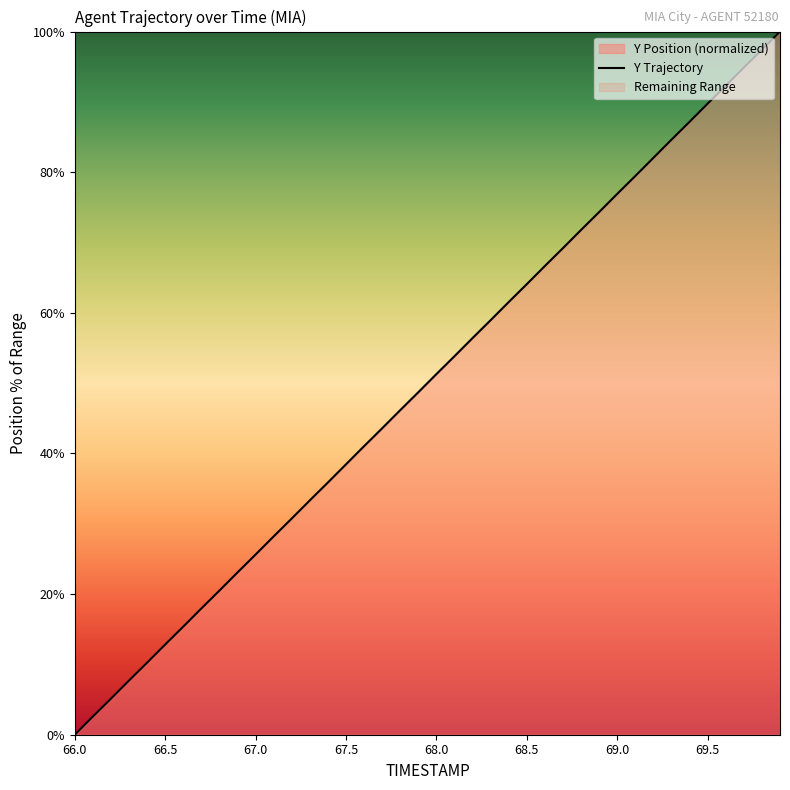

True or false: the data shows 0.0 at 66.0.

True